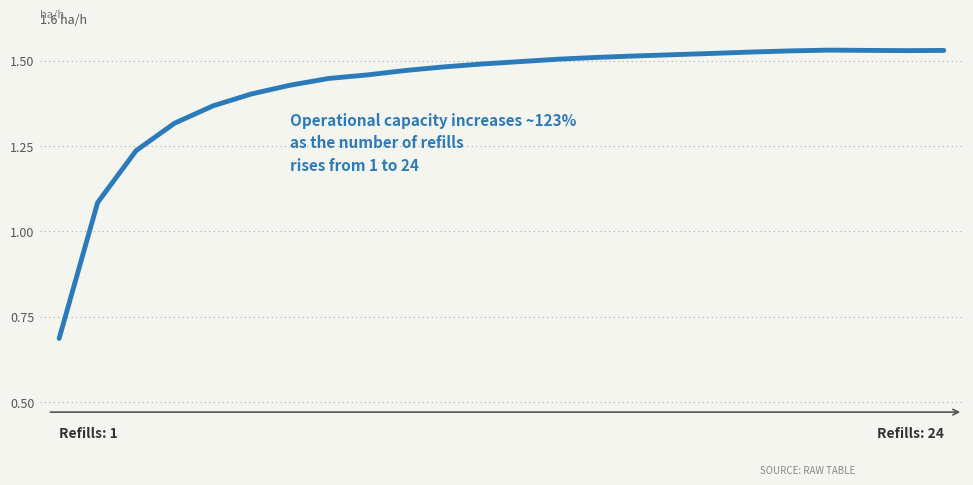

Where is the first local minimum?

22